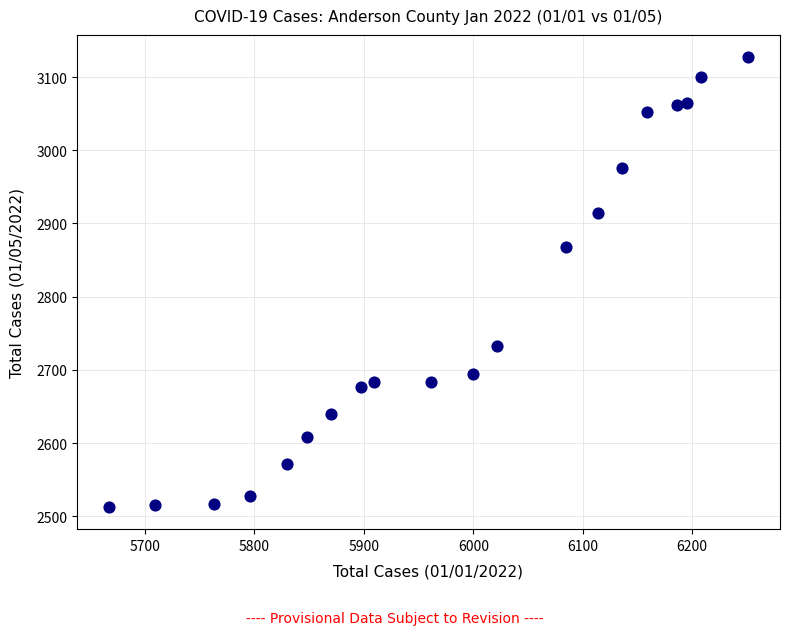

What is the range of Y values (max minus min)?

614